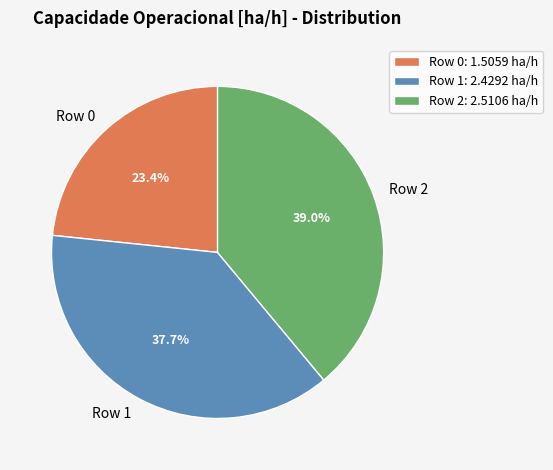

How many segments does this pie chart have?

3